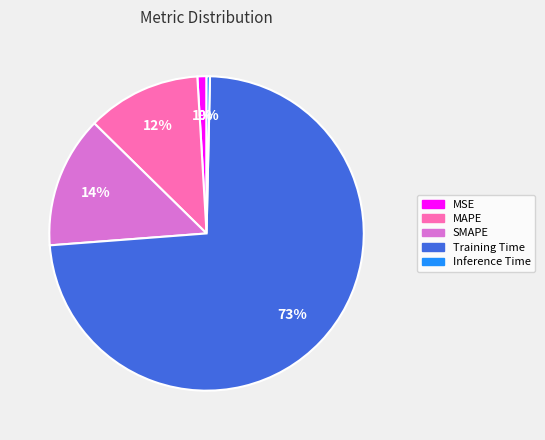

What percentage is the SMAPE slice, to the nearest percent?

14%